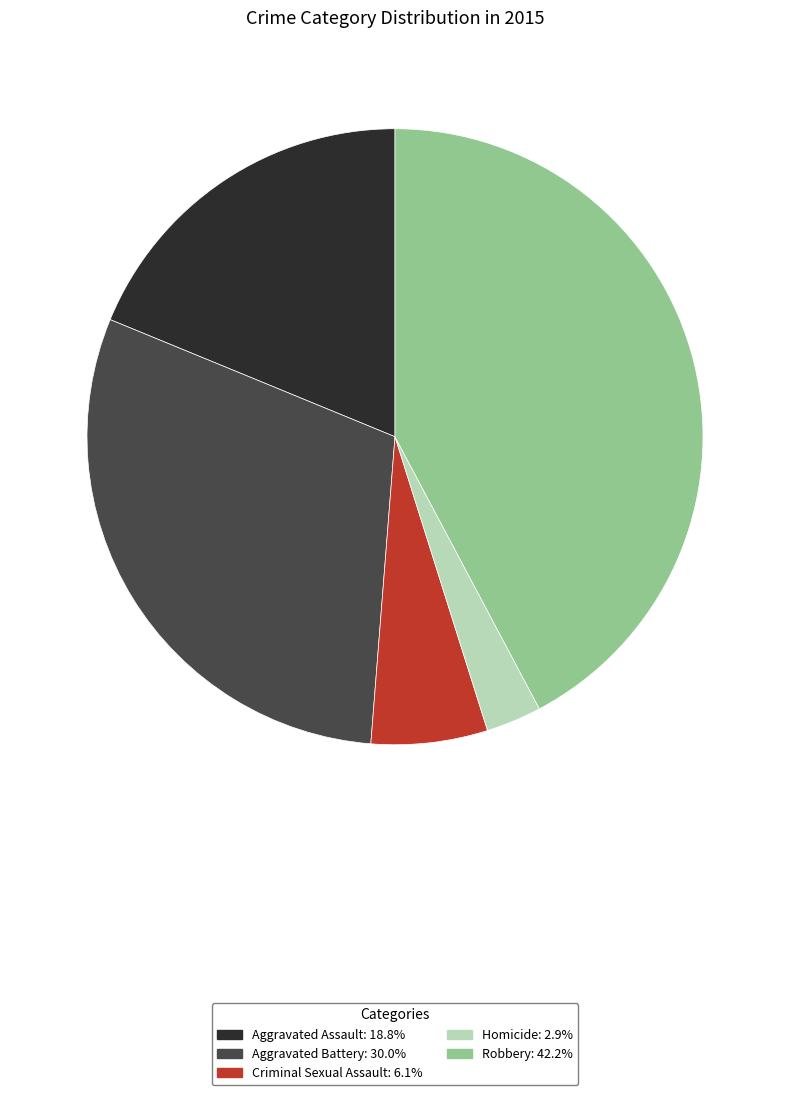

Does Homicide represent more than half of the total?

No